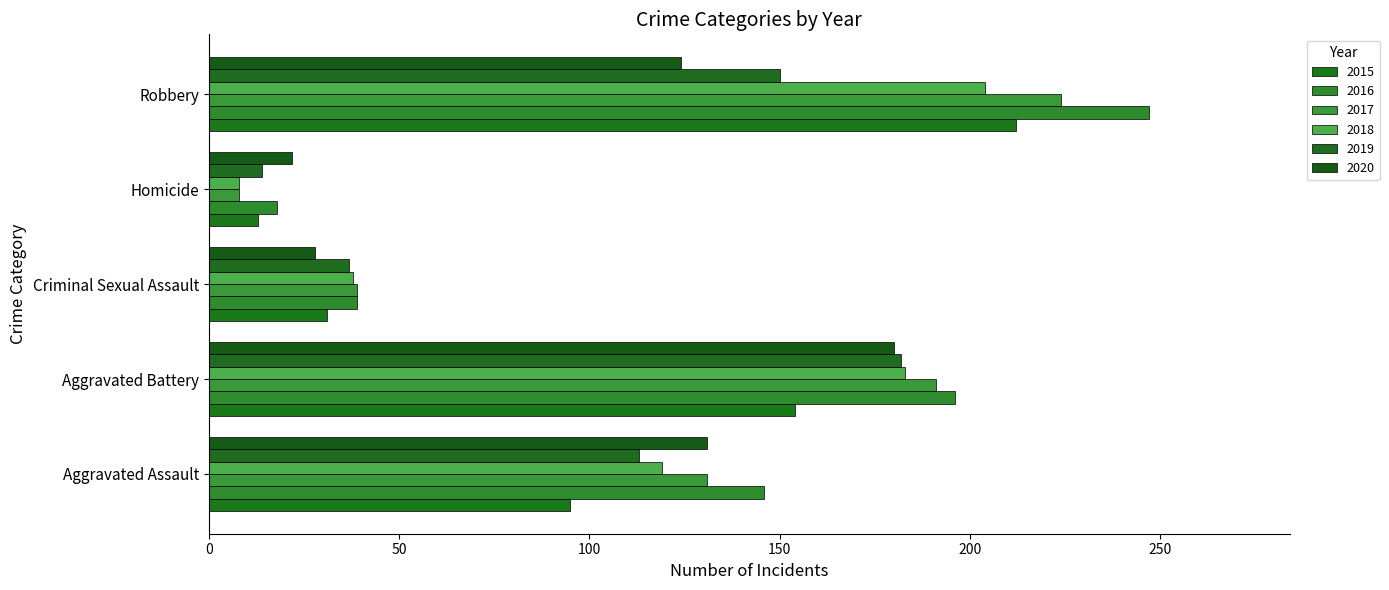

What are all the series names shown in the legend?

2015, 2016, 2017, 2018, 2019, 2020